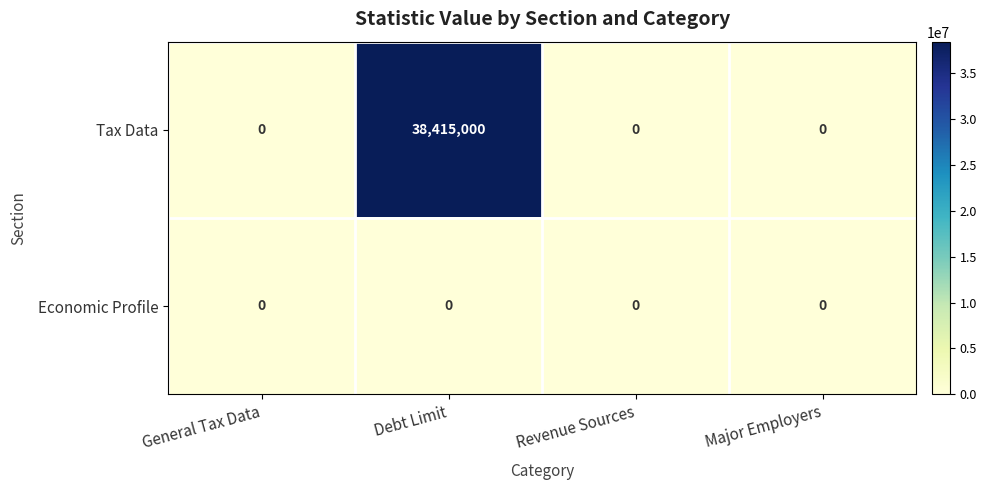

Which series changed the most between Debt Limit and Revenue Sources?

Tax Data